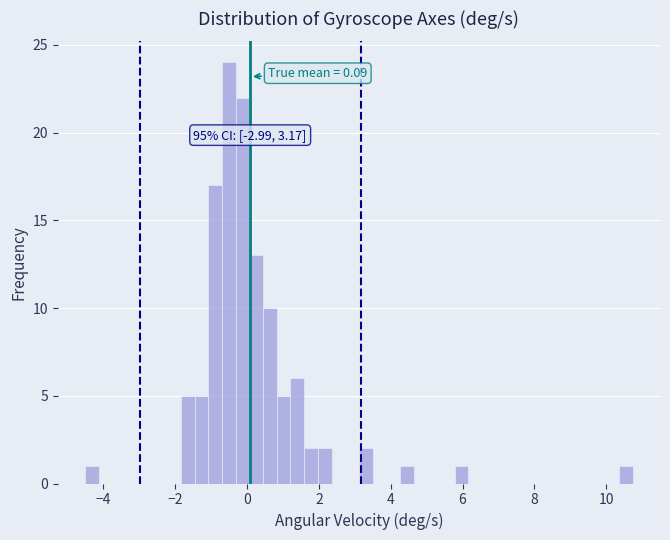

Read against the x-axis, roughly where is the centre of the tallest bar?

-0.6